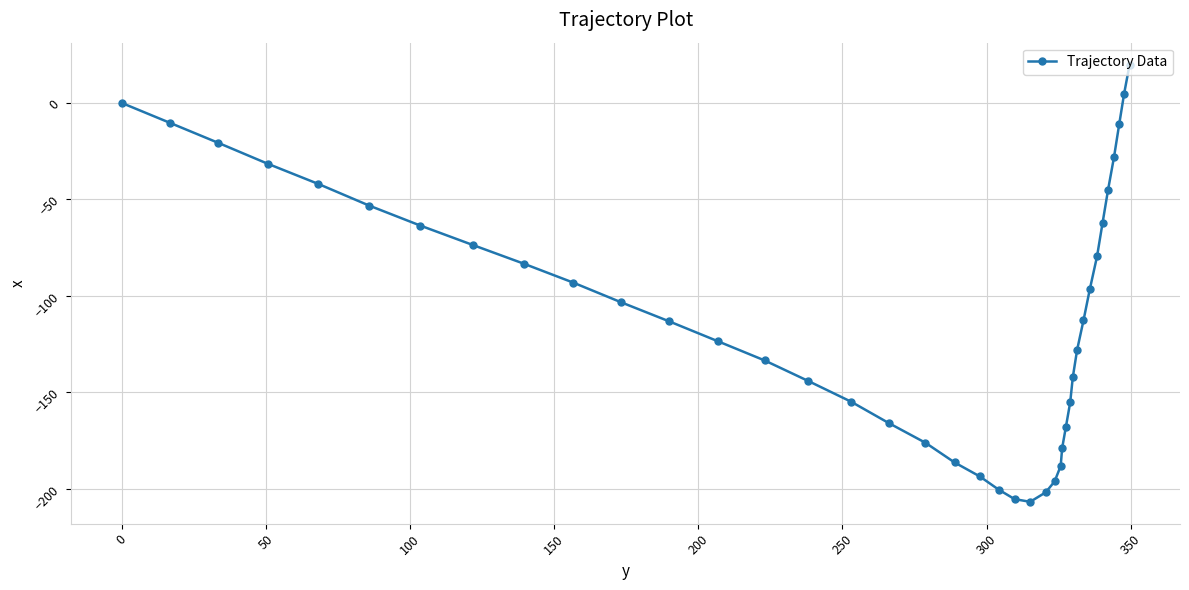

True or false: the data has more than 2 interior local peaks.

False